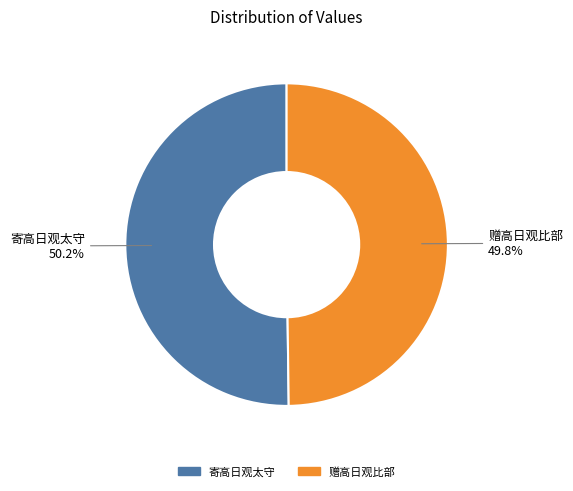

How many slices are in this pie chart?

2